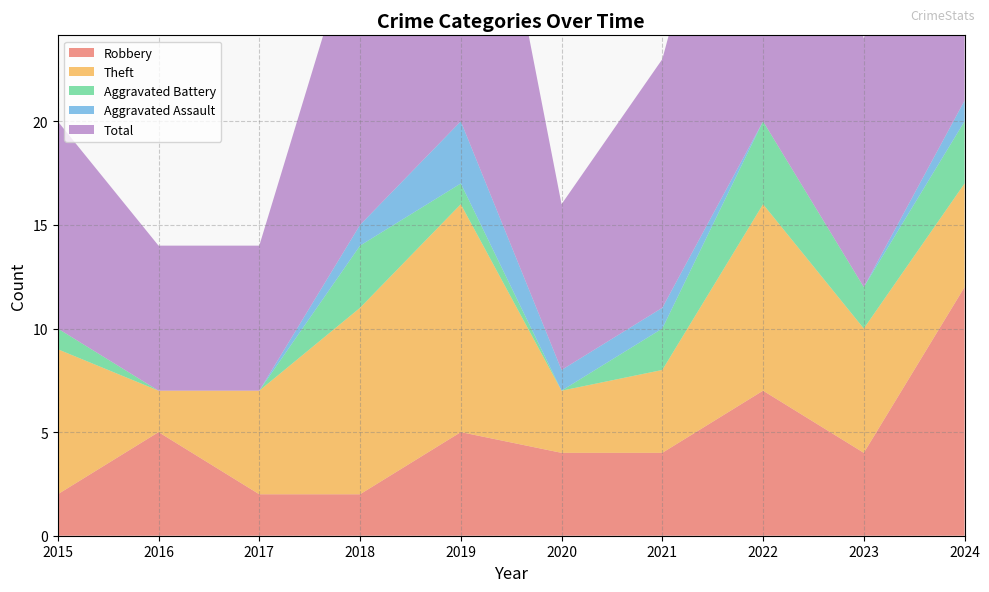

Reading right to left, transcribe all the data shown in this chart.

Robbery: 2024=12	2023=4	2022=7	2021=4	2020=4	2019=5	2018=2	2017=2	2016=5	2015=2
Theft: 2024=5	2023=6	2022=9	2021=4	2020=3	2019=11	2018=9	2017=5	2016=2	2015=7
Aggravated Battery: 2024=3	2023=2	2022=4	2021=2	2020=0	2019=1	2018=3	2017=0	2016=0	2015=1
Aggravated Assault: 2024=1	2023=0	2022=0	2021=1	2020=1	2019=3	2018=1	2017=0	2016=0	2015=0
Total: 2024=21	2023=12	2022=21	2021=12	2020=8	2019=21	2018=15	2017=7	2016=7	2015=10